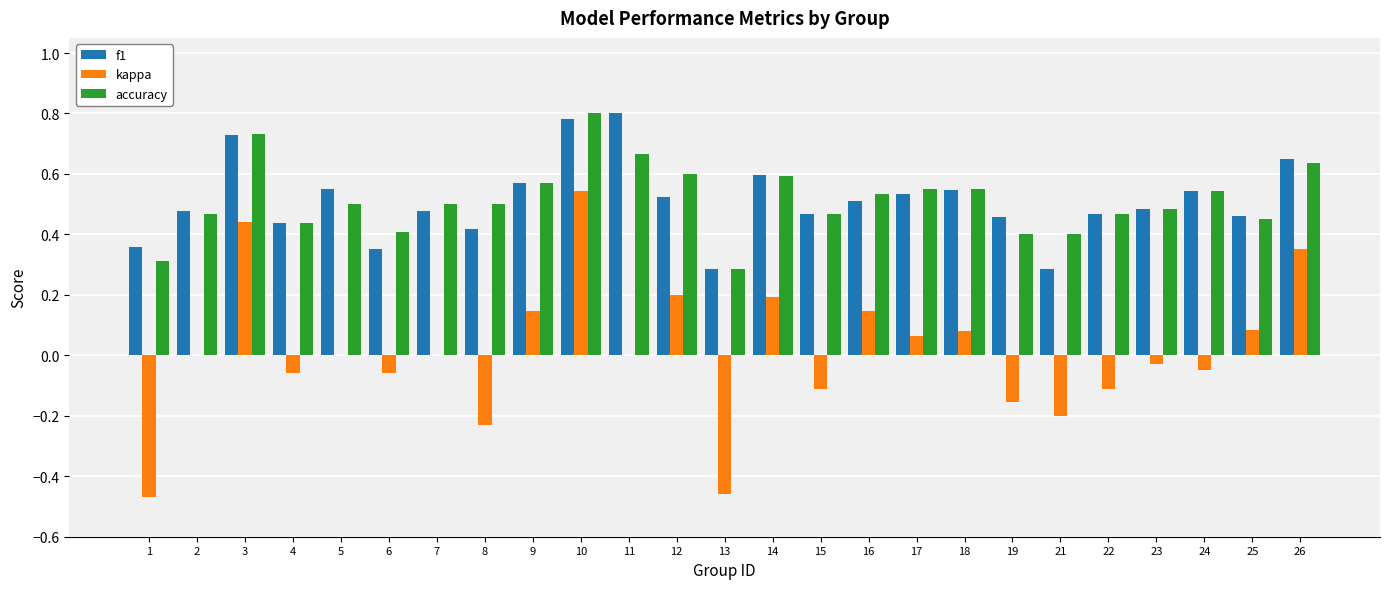

Count the f1 values in the range 0 to 1.

25